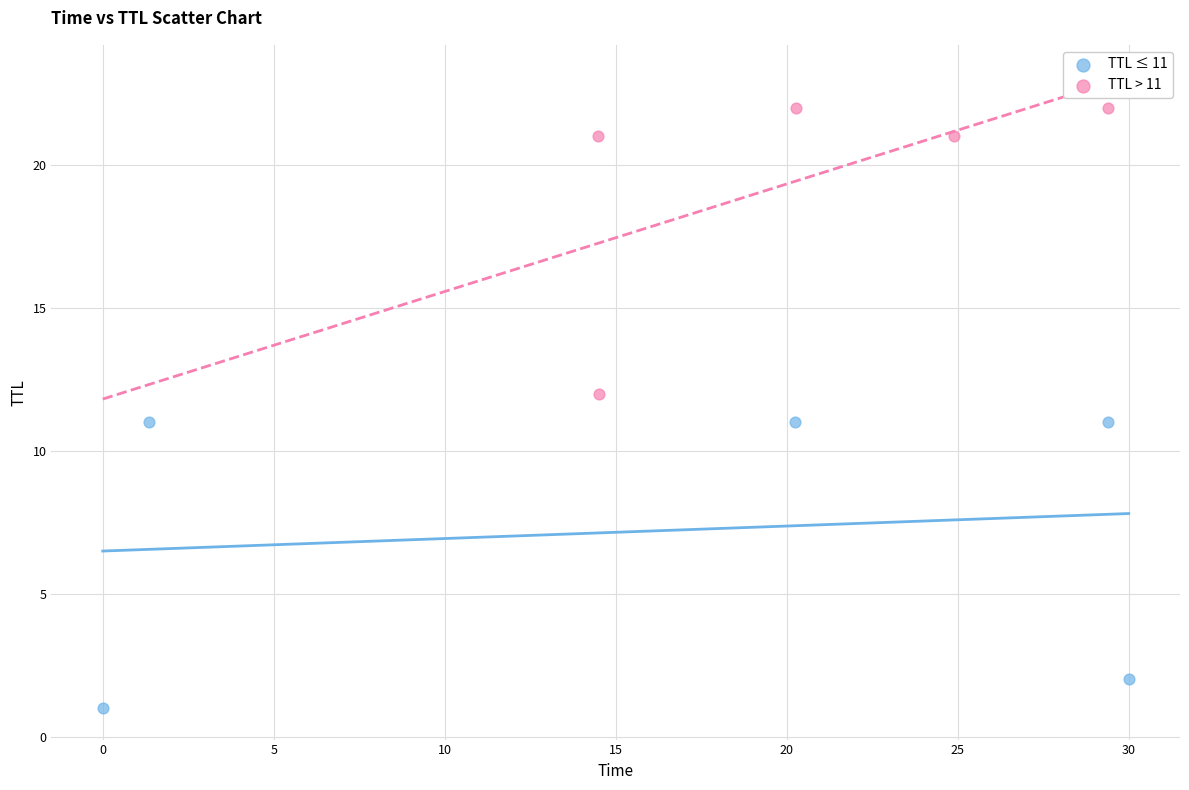

Which series contains the lowest Y value?

TTL ≤ 11